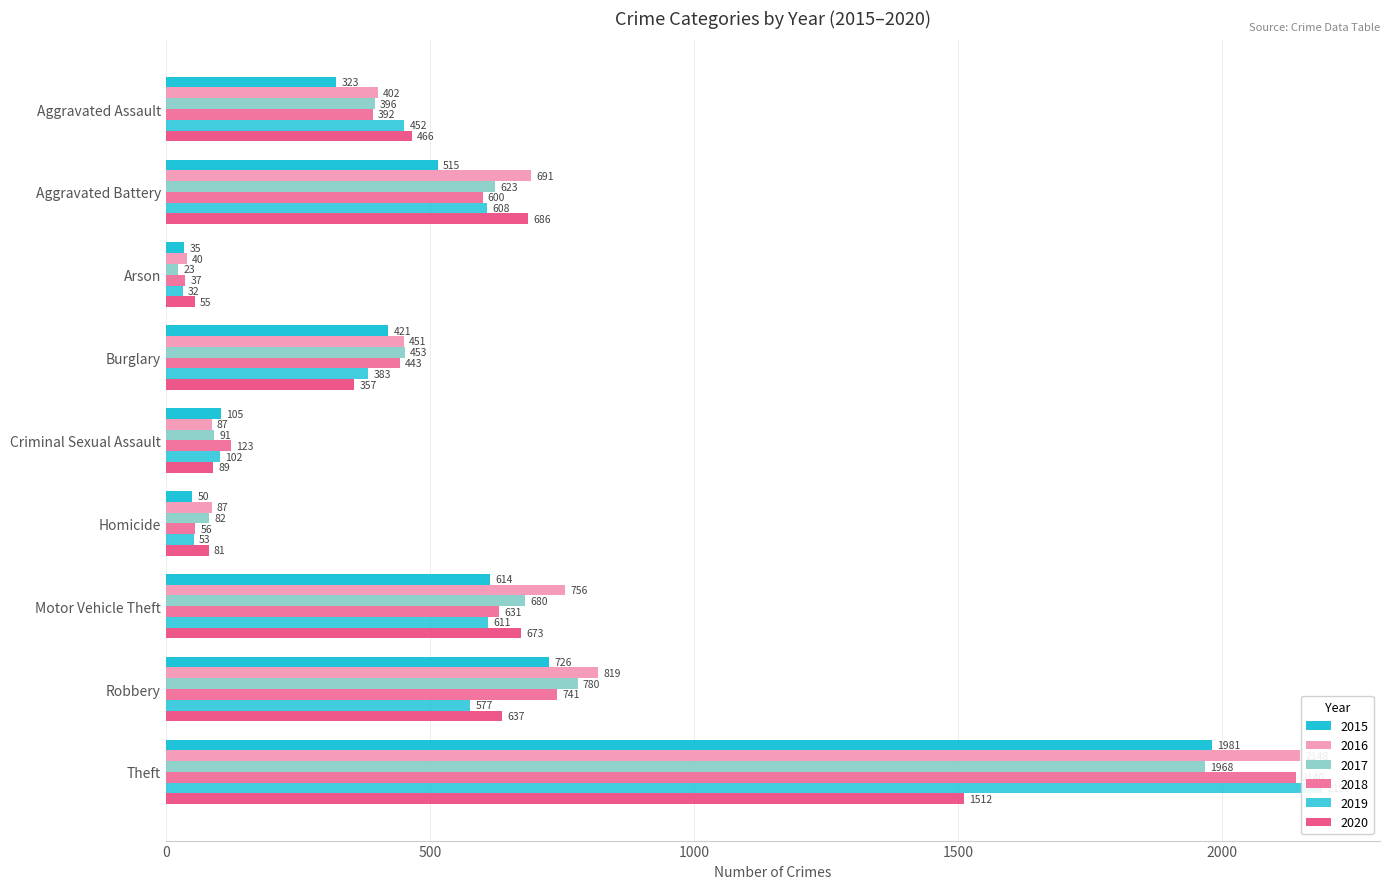

How many groups of bars are there?

9